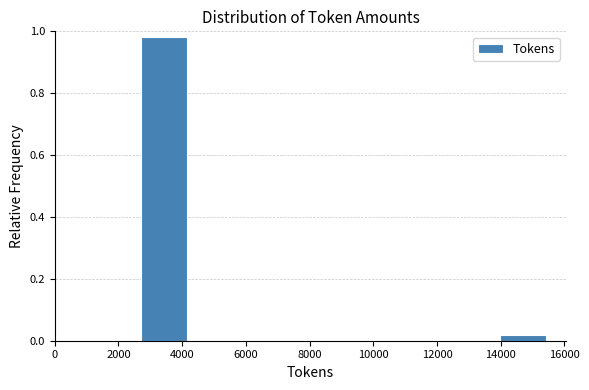

Reading left to right, list every bar in this chart as the range it spans on the x-axis followed by its height. Neither the bar edges nor the heights are printed on the chart, so give them approximately, as read against the axes.

2600 to 4400: 0.98
4400 to 6000: 0
6000 to 7600: 0
7600 to 9200: 0
9200 to 10800: 0
10800 to 12400: 0
12400 to 14000: 0
14000 to 15600: under 0.02